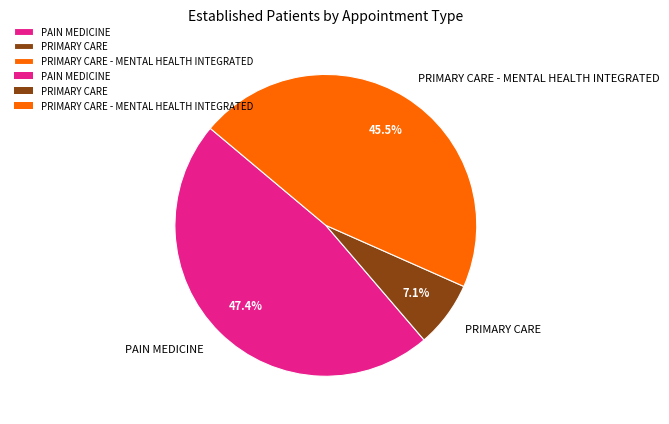

Is PRIMARY CARE - MENTAL HEALTH INTEGRATED the majority of the pie?

No